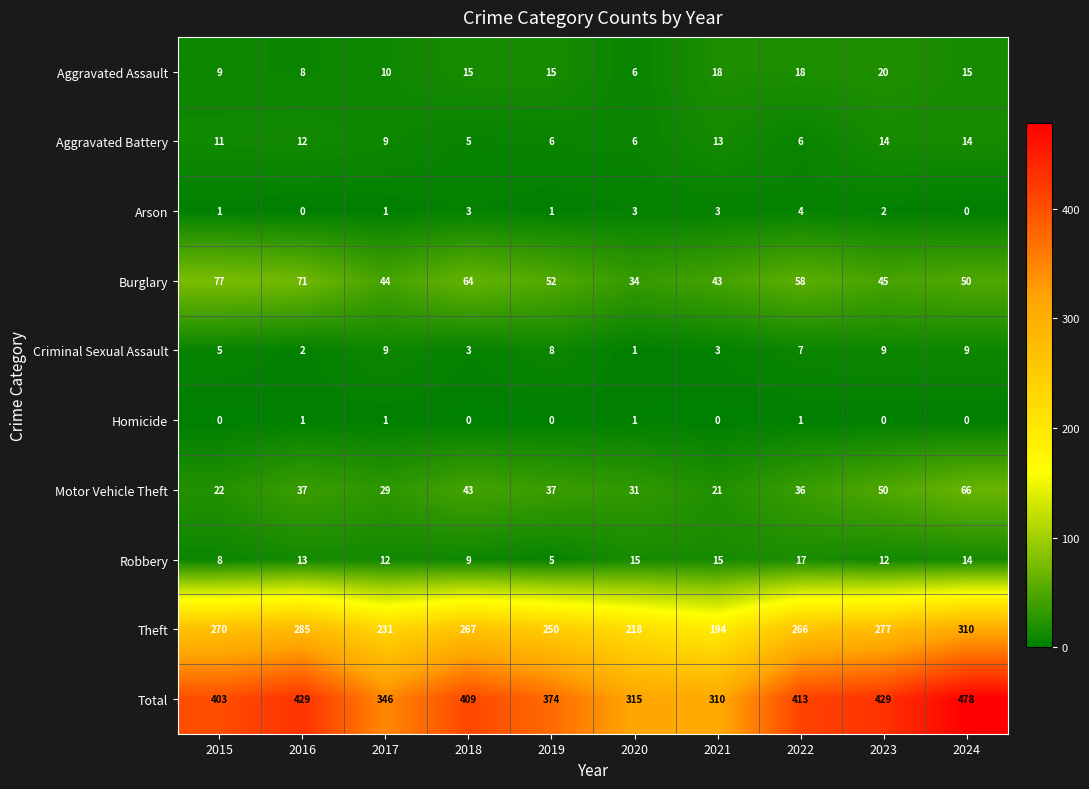

What is the total value across all series at 2022?

826